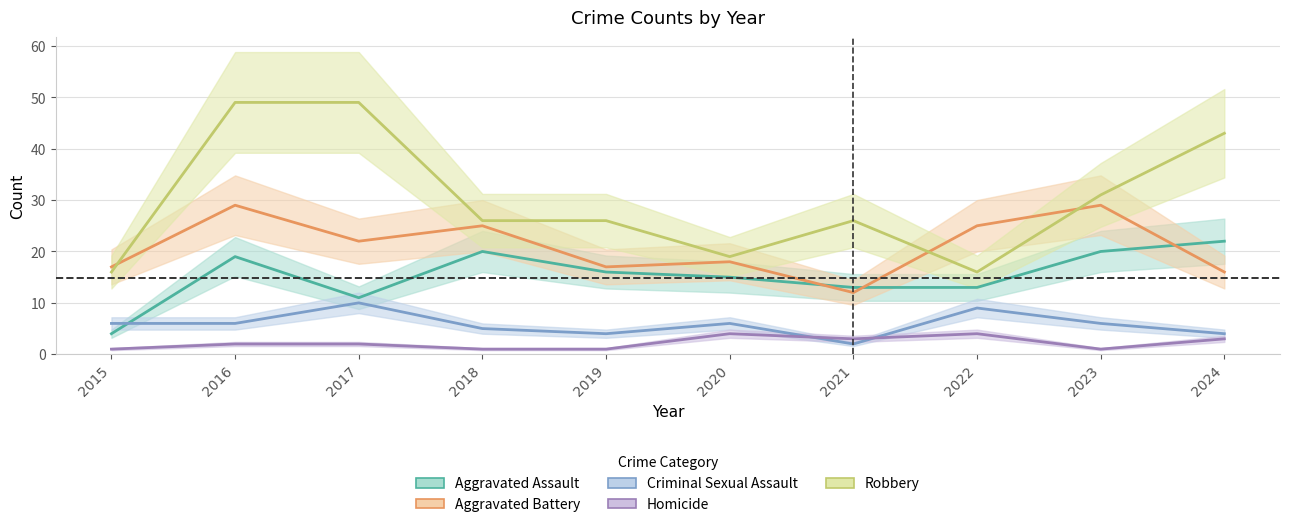

Reading left to right, transcribe all the data shown in this chart.

Aggravated Assault: 2015=4	2016=19	2017=11	2018=20	2019=16	2020=15	2021=13	2022=13	2023=20	2024=22
Aggravated Battery: 2015=17	2016=29	2017=22	2018=25	2019=17	2020=18	2021=12	2022=25	2023=29	2024=16
Criminal Sexual Assault: 2015=6	2016=6	2017=10	2018=5	2019=4	2020=6	2021=2	2022=9	2023=6	2024=4
Homicide: 2015=1	2016=2	2017=2	2018=1	2019=1	2020=4	2021=3	2022=4	2023=1	2024=3
Robbery: 2015=16	2016=49	2017=49	2018=26	2019=26	2020=19	2021=26	2022=16	2023=31	2024=43